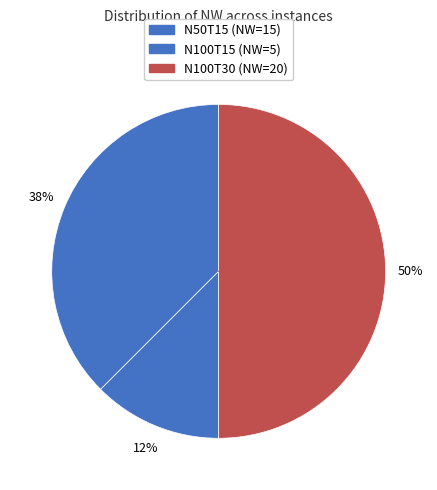

Rank the categories by value from lowest to highest.

instances/N100T15/N100T15P1W5DD_SF5.dat, instances/N50T15/N50T15P1W15DD_SF4.dat, instances/N100T30/N100T30P1W20DD_SF9.dat